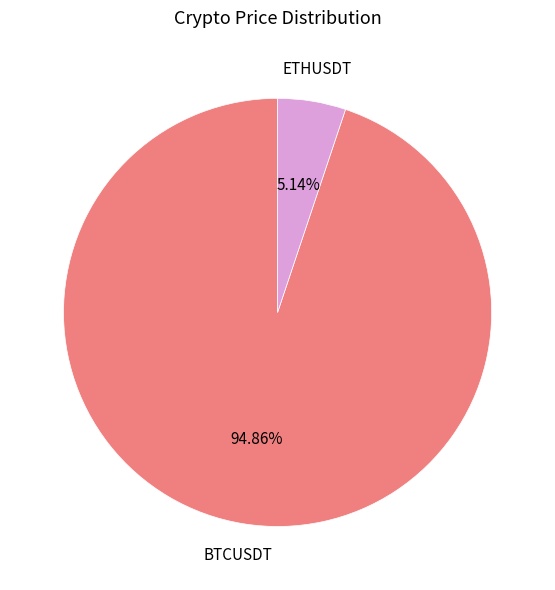

What percentage is the BTCUSDT slice, to the nearest percent?

95%